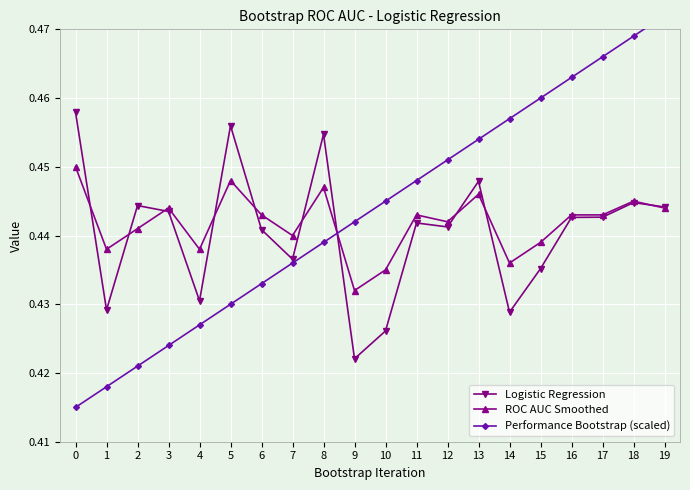

True or false: Logistic Regression and Performance Bootstrap (scaled) intersect in this chart.

True